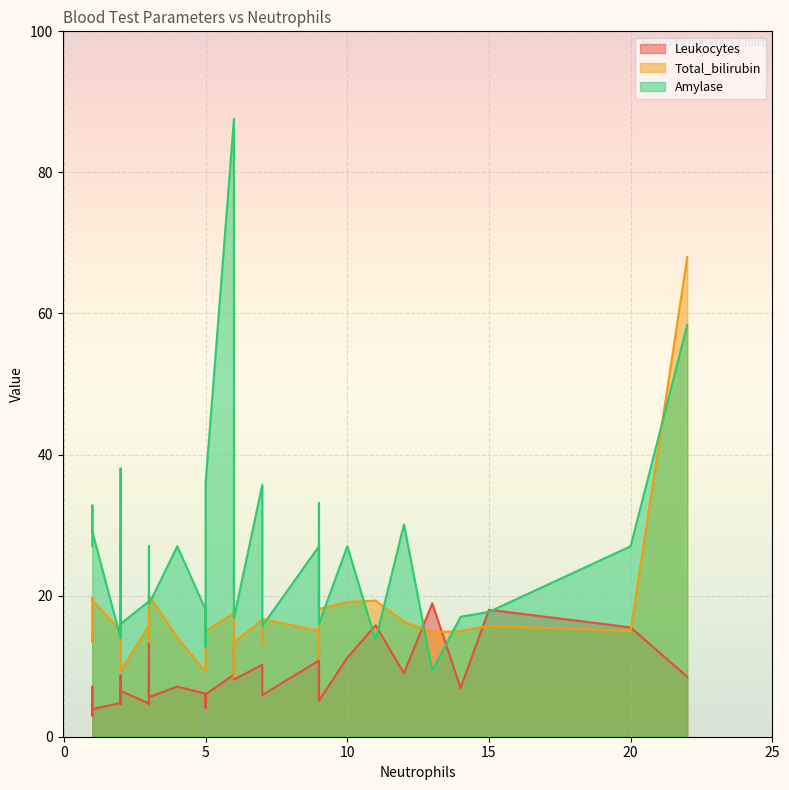

What value does the Total_bilirubin series have at 12?

16.3